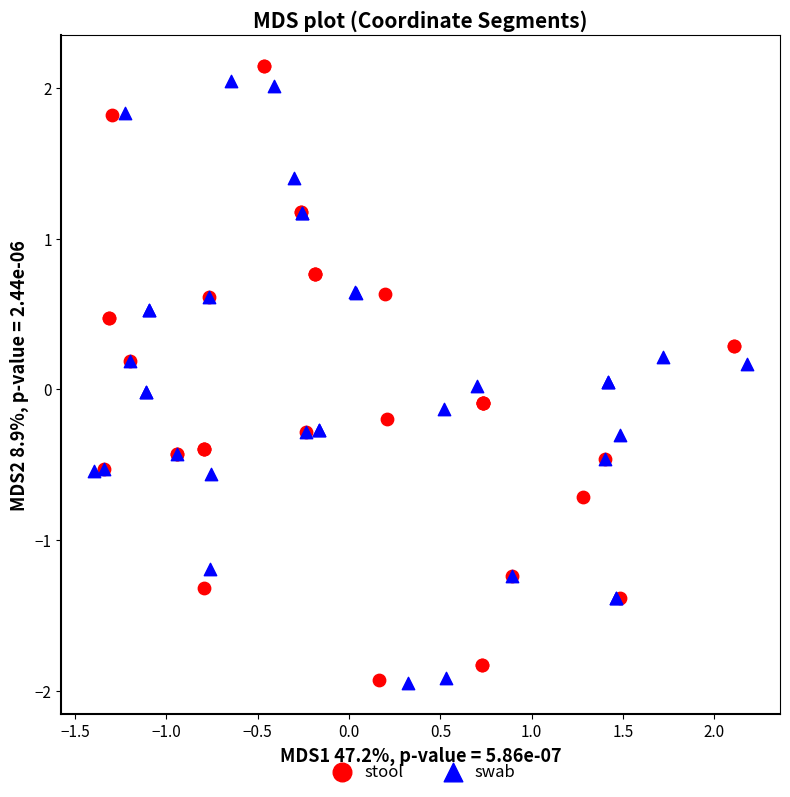

Which series has the widest spread of Y values?

stool